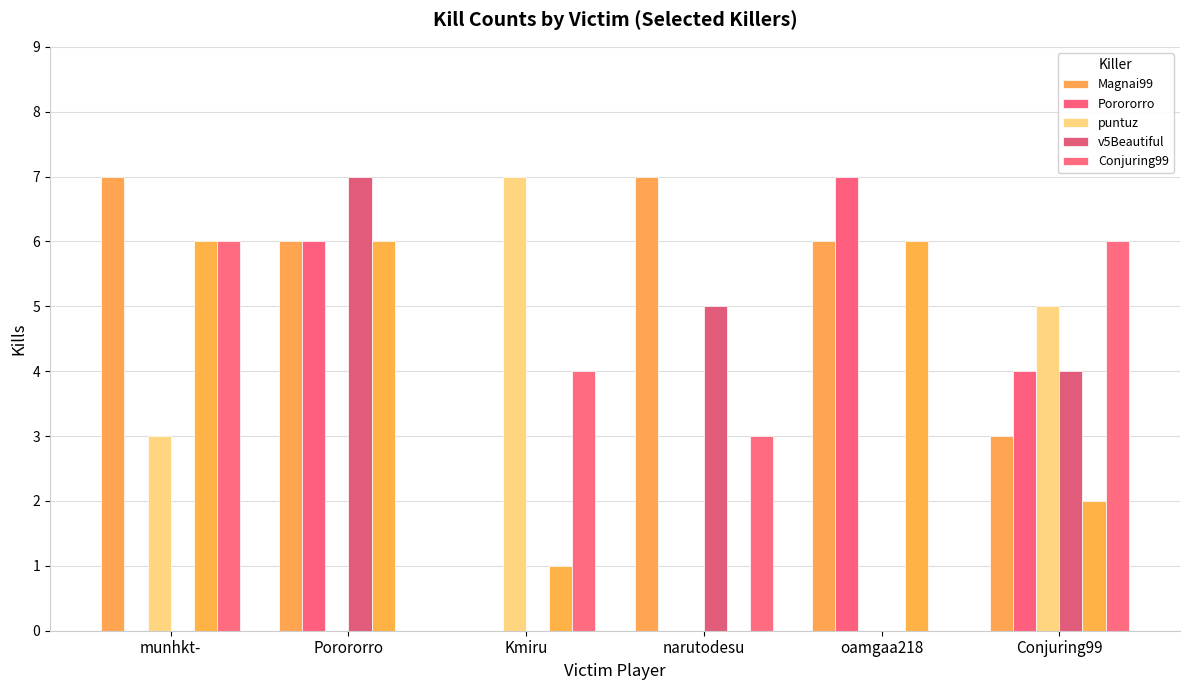

Reading right to left, transcribe all the data shown in this chart.

Magnai99: Conjuring99=3	oamgaa218=6	narutodesu=7	Kmiru=0	Porororro=6	munhkt-=7
Porororro: Conjuring99=4	oamgaa218=7	narutodesu=0	Kmiru=0	Porororro=6	munhkt-=0
puntuz: Conjuring99=5	oamgaa218=0	narutodesu=0	Kmiru=7	Porororro=0	munhkt-=3
v5Beautiful: Conjuring99=4	oamgaa218=0	narutodesu=5	Kmiru=0	Porororro=7	munhkt-=0
Conjuring99: Conjuring99=6	oamgaa218=0	narutodesu=3	Kmiru=4	Porororro=0	munhkt-=6